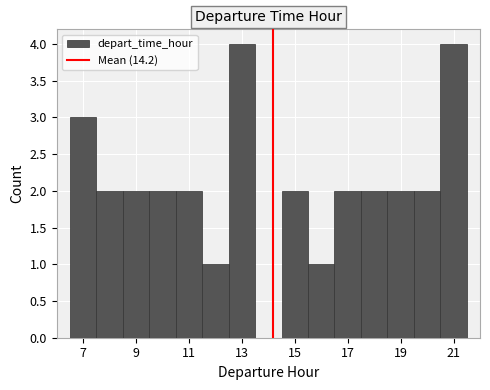

Reading left to right, list every bar in this chart as the range it spans on the x-axis followed by its height. Neither the bar edges nor the heights are printed on the chart, so give them approximately, as read against the axes.

6.5 to 7.5: 3
7.5 to 8.5: 2
8.5 to 9.5: 2
9.5 to 10.5: 2
10.5 to 11.5: 2
11.5 to 12.5: 1
12.5 to 13.5: 4
13.5 to 14.5: 0
14.5 to 15.5: 2
15.5 to 16.5: 1
16.5 to 17.5: 2
17.5 to 18.5: 2
18.5 to 19.5: 2
19.5 to 20.5: 2
20.5 to 21.5: 4